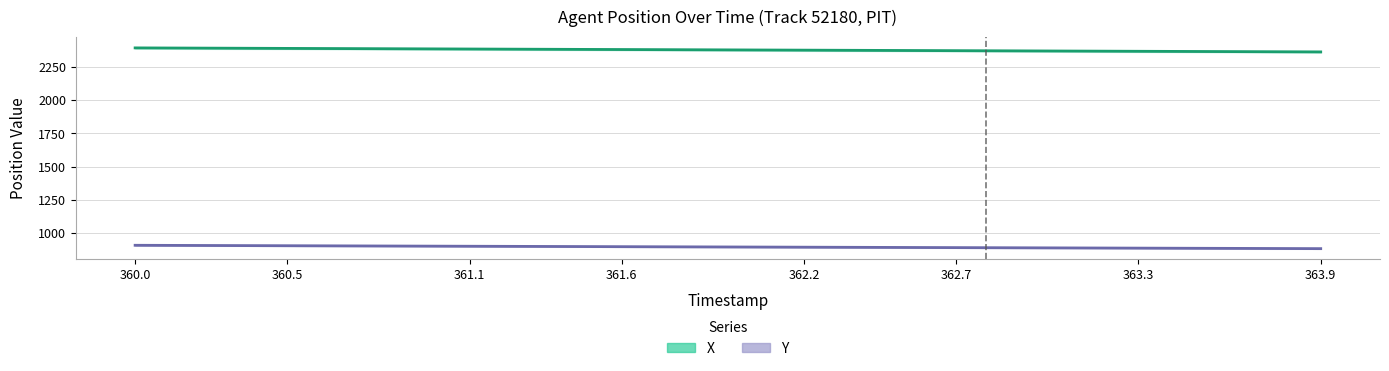

List the series in order of their overall mean, highest first.

X, Y